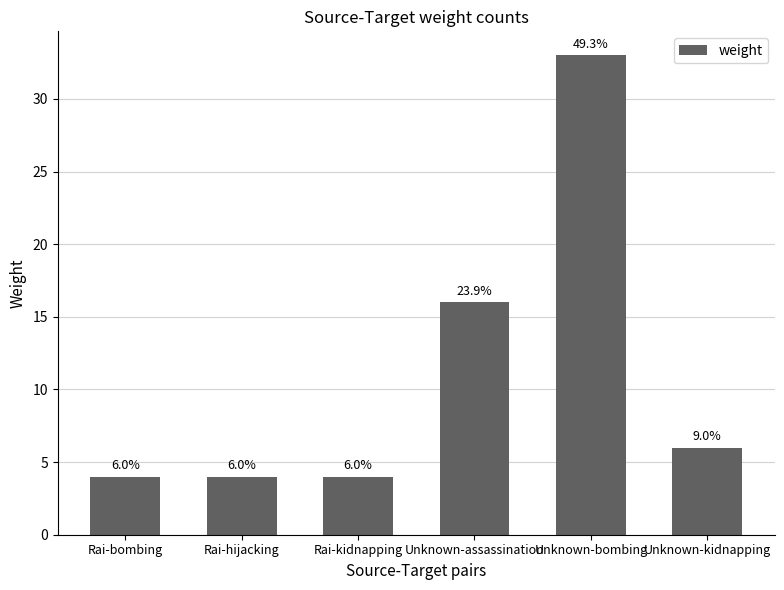

How many data points are less than 6?

3